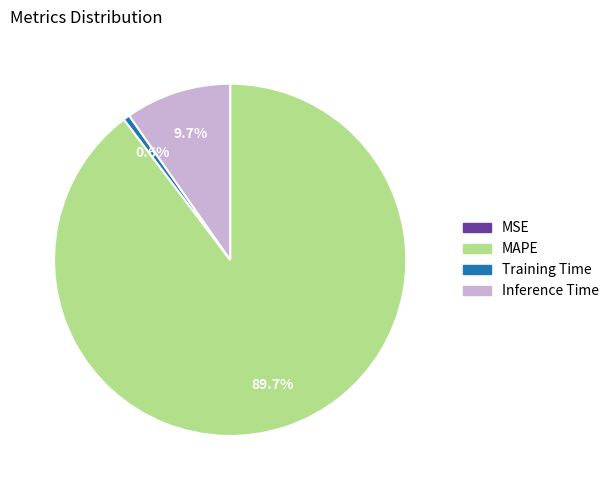

Does any single category account for the majority?

Yes